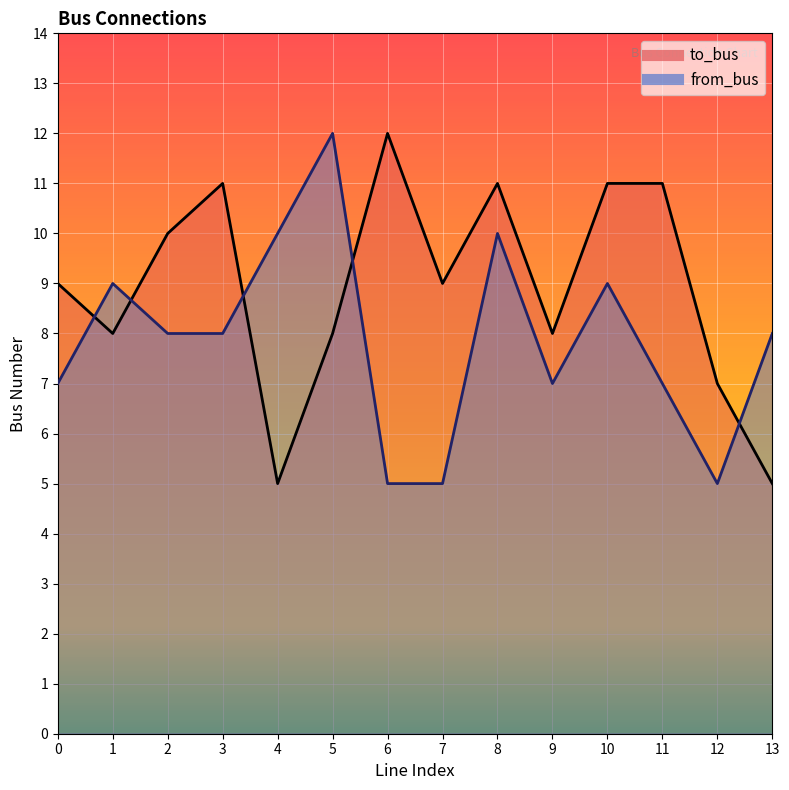

How many times do from_bus and to_bus cross each other?

5